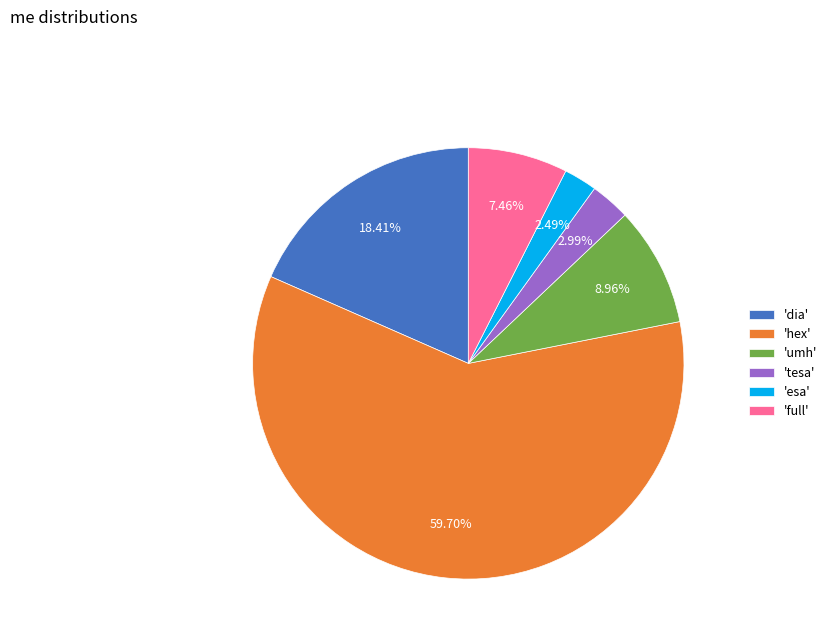

What is the majority slice?

'hex'